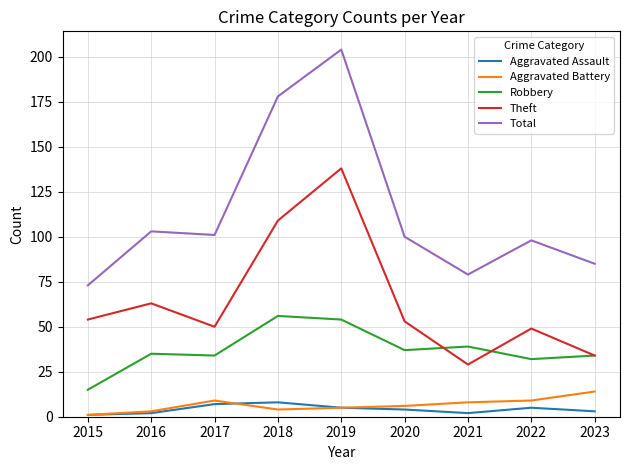

True or false: Aggravated Assault has a value of 4 at 2020.

True